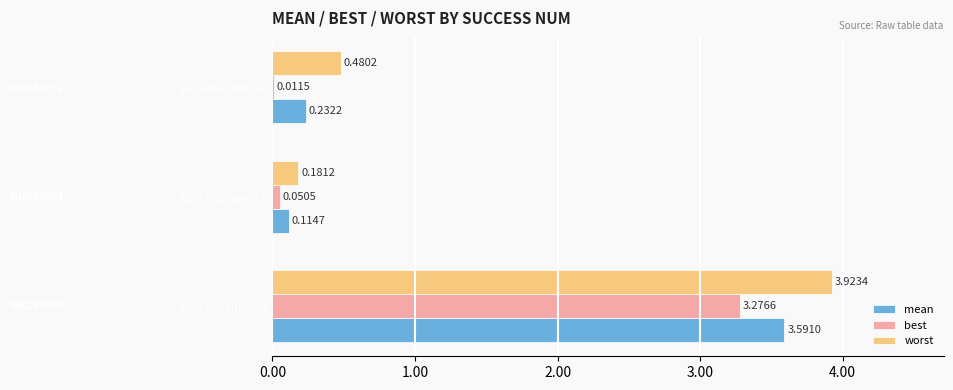

What is the sum of all worst values?

4.6